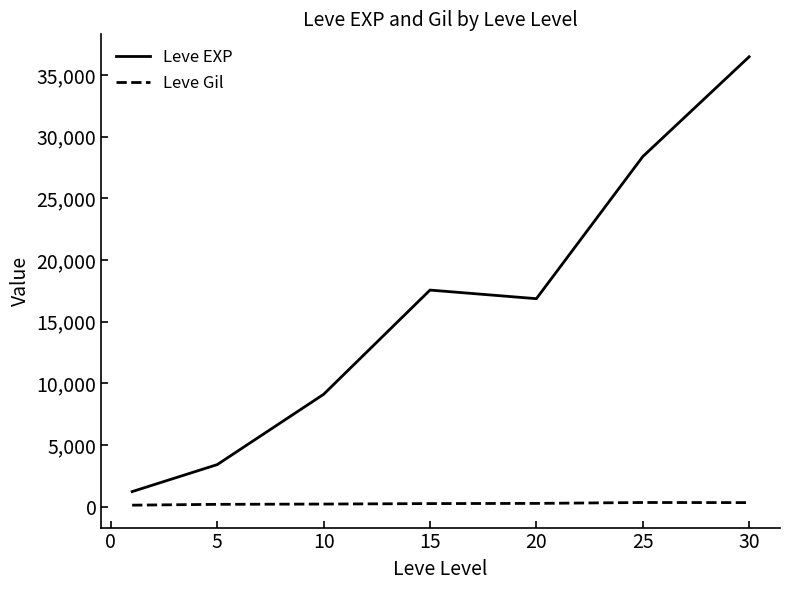

What is the lowest value of the Leve EXP series?

1213.3